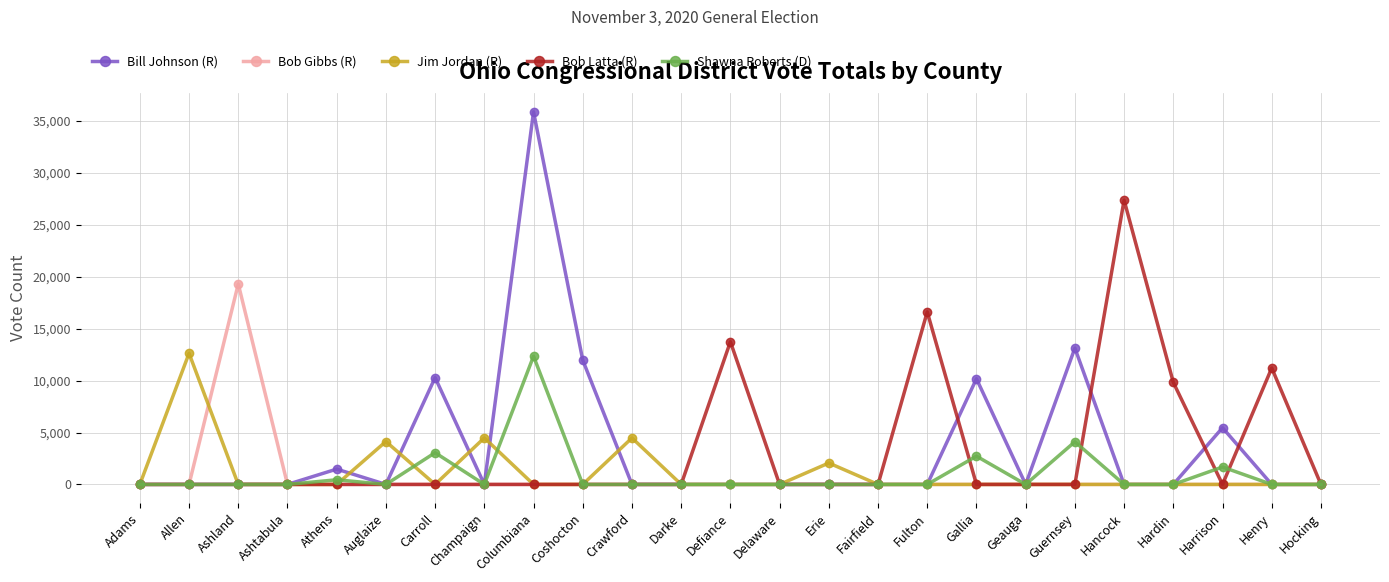

The value of Bill Johnson (R) at Crawford is 0. True or false?

True